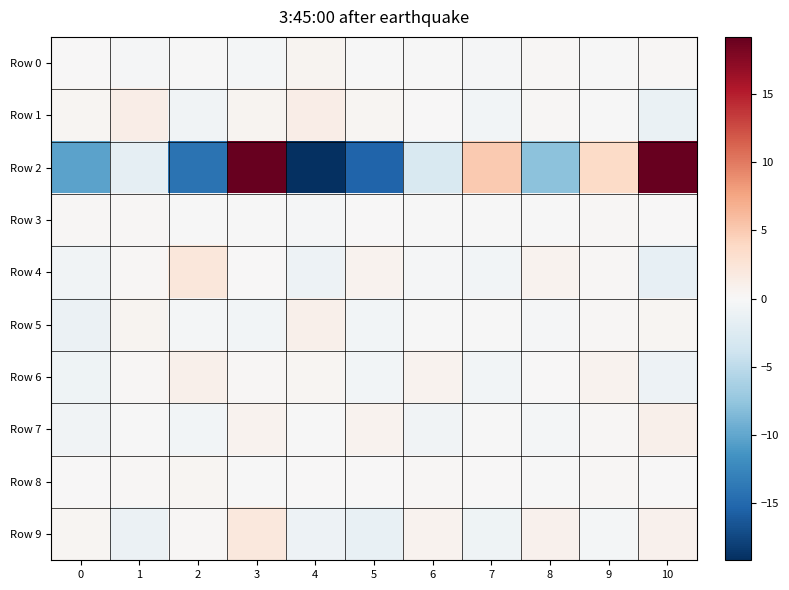

What is the difference between the highest and lowest values at 6?

3.5